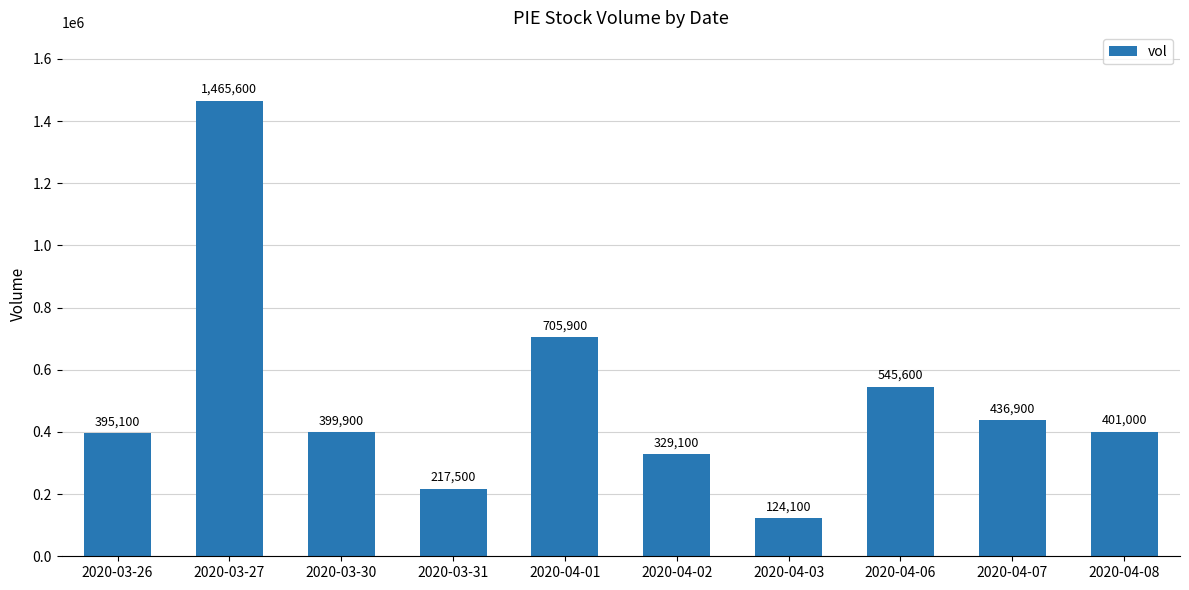

What is the change in value from 2020-03-30 to 2020-04-02?

-70800